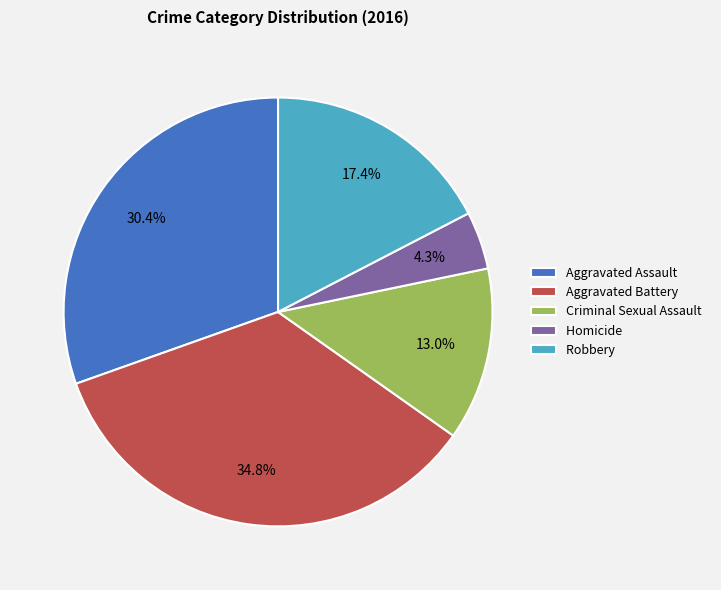

To the nearest percent, what is the average slice percentage?

20%